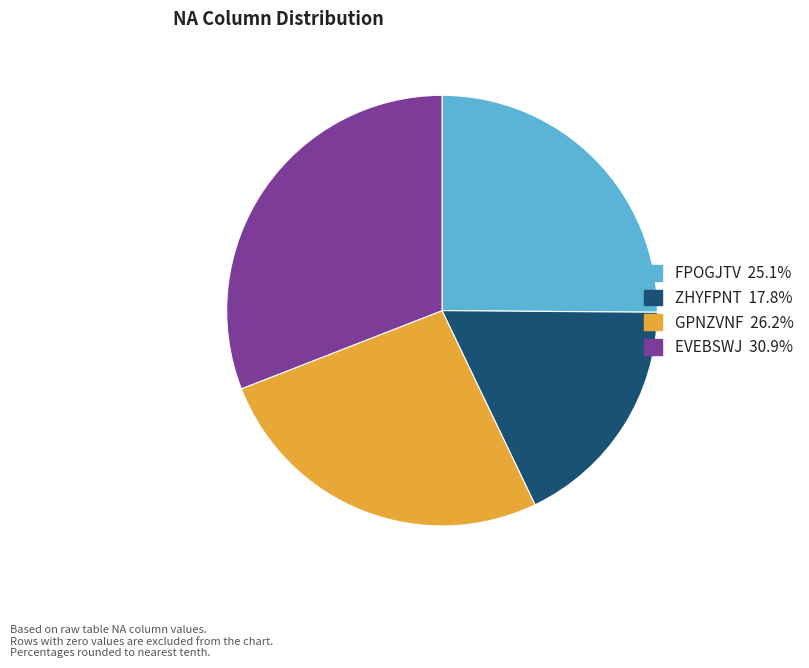

Is there any slice that represents more than half of the pie?

No